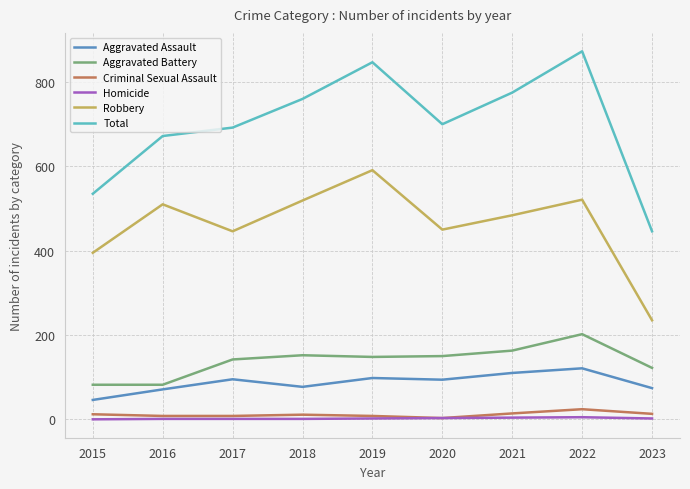

At how many categories does at least one series exceed 553?

7